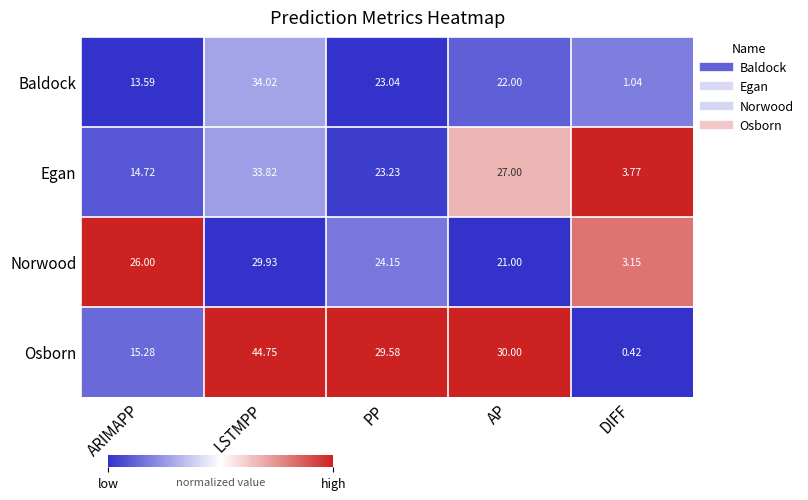

At which category is the sum across all series the highest?

LSTMPP